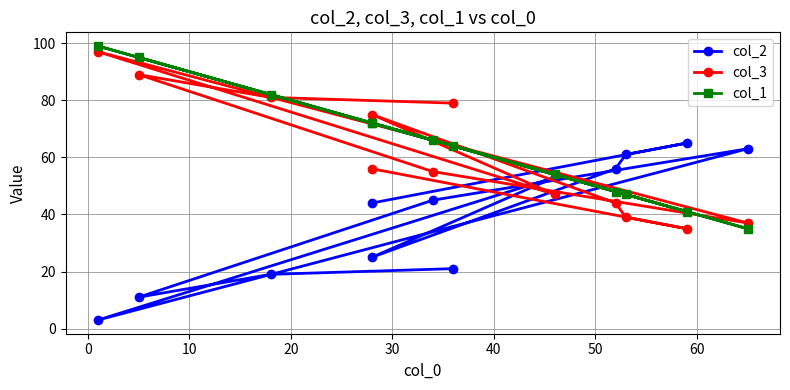

Reading left to right, extract all data points from this chart.

col_2: 21	19	11	45	63	3	53	25	56	61	65	44
col_3: 79	81	89	55	37	97	47	75	44	39	35	56
col_1: 64	82	95	66	35	99	54	72	48	47	41	72